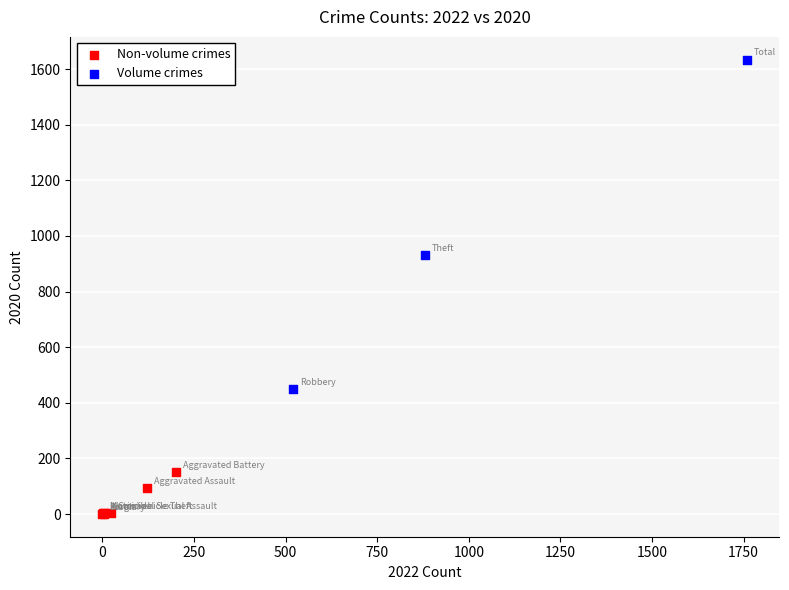

What are all the series names shown in the legend?

Non-volume crimes, Volume crimes